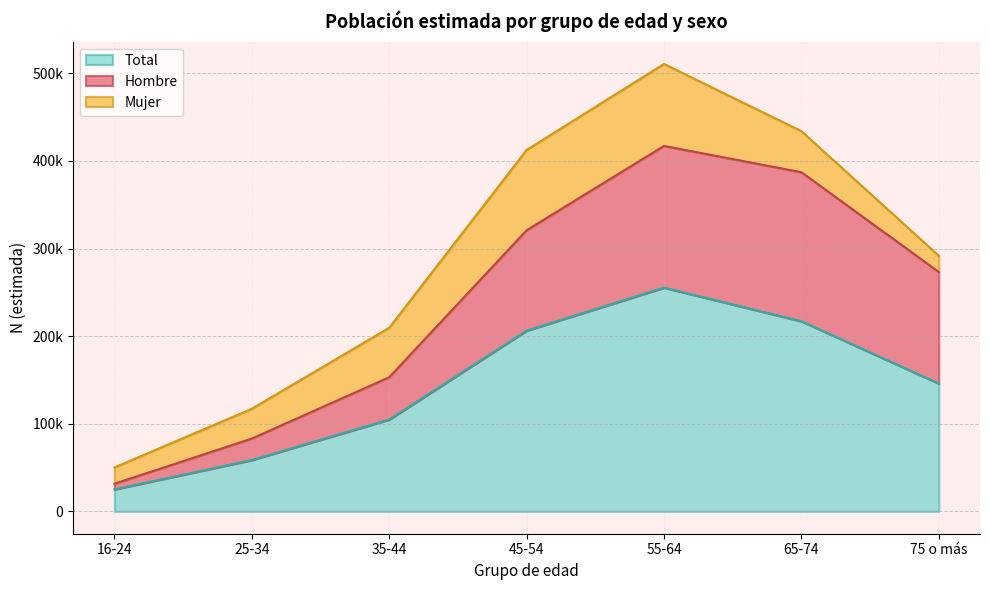

Which has a higher value, 35-44 or 55-64?

55-64